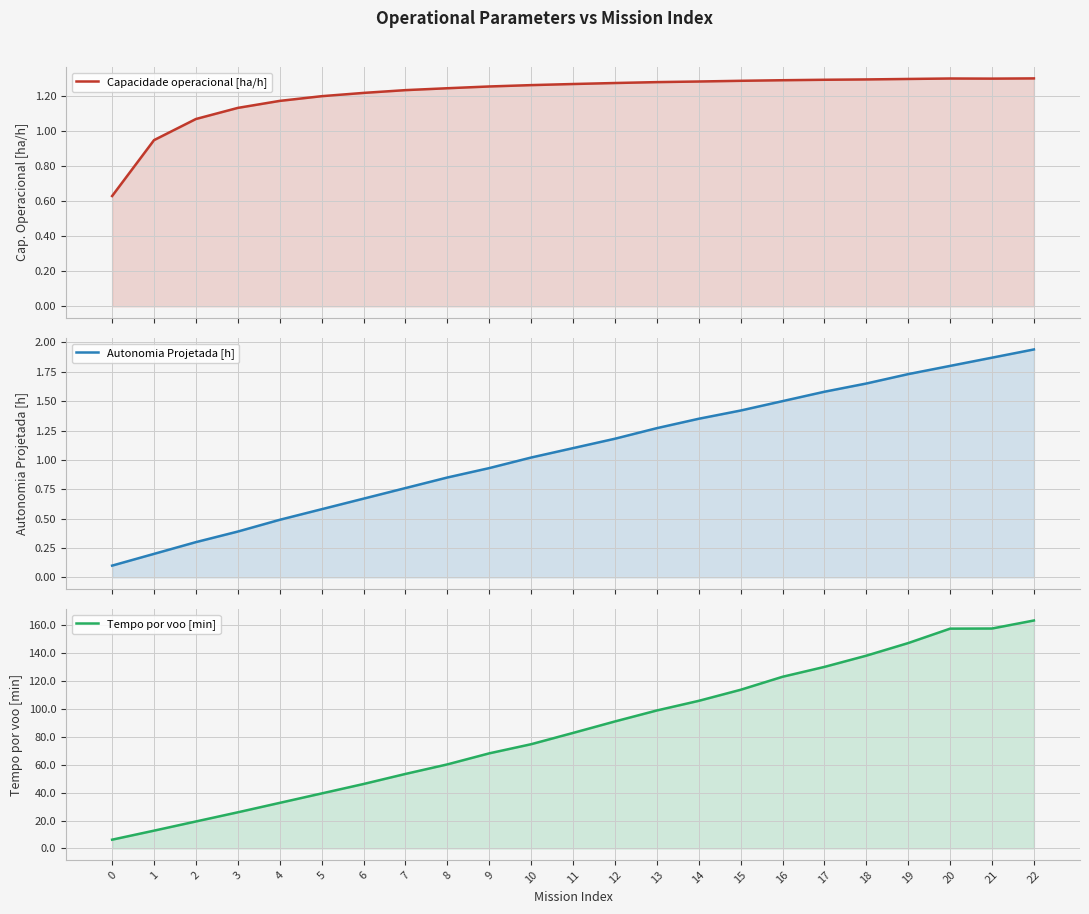

True or false: Tempo por voo [min] and Autonomia Projetada [h] cross at least once.

False